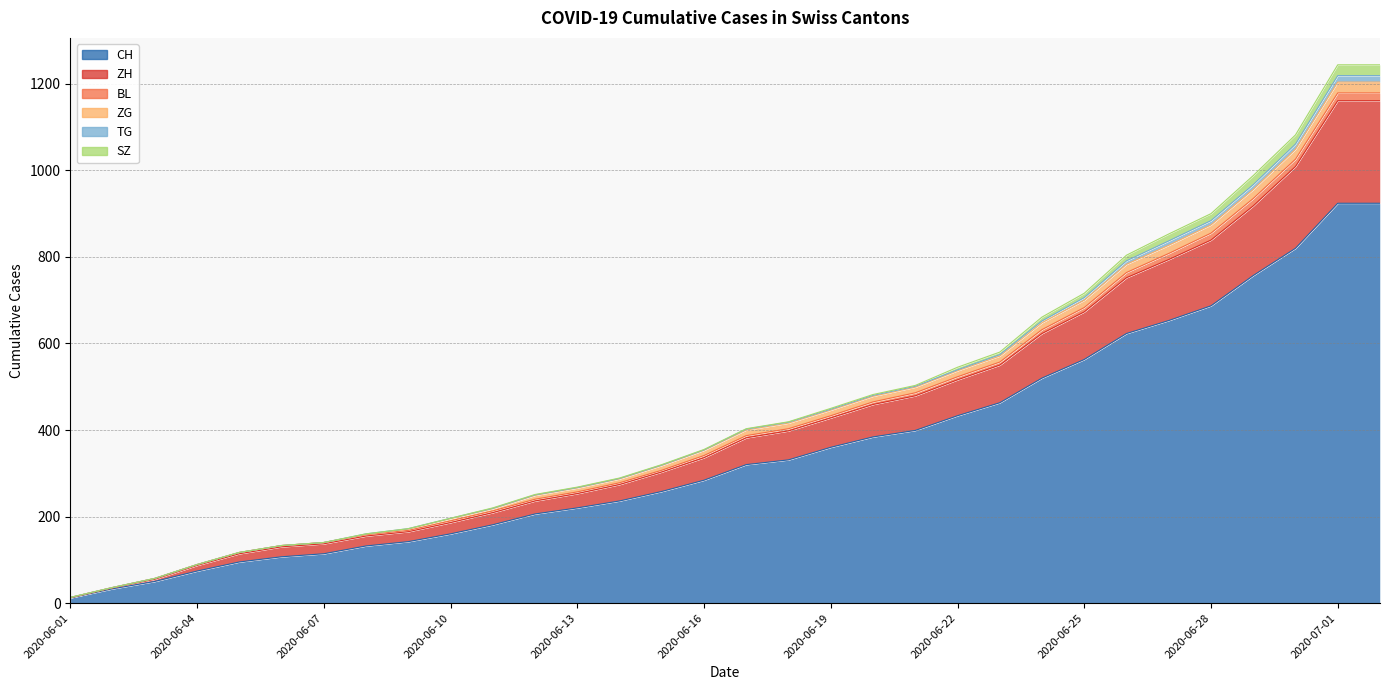

Reading left to right, list all the values displayed in this chart.

CH: 2020-06-01=12	2020-06-02=33	2020-06-03=50	2020-06-04=74	2020-06-05=95	2020-06-06=107	2020-06-07=114	2020-06-08=132	2020-06-09=142	2020-06-10=160	2020-06-11=181	2020-06-12=206	2020-06-13=220	2020-06-14=236	2020-06-15=258	2020-06-16=284	2020-06-17=320	2020-06-18=331	2020-06-19=360	2020-06-20=384	2020-06-21=399	2020-06-22=433	2020-06-23=463	2020-06-24=520	2020-06-25=563	2020-06-26=623	2020-06-27=653	2020-06-28=687	2020-06-29=757	2020-06-30=820	2020-07-01=924	2020-07-02=924
ZH: 2020-06-01=0	2020-06-02=2	2020-06-03=5	2020-06-04=13	2020-06-05=19	2020-06-06=23	2020-06-07=23	2020-06-08=23	2020-06-09=23	2020-06-10=26	2020-06-11=28	2020-06-12=30	2020-06-13=33	2020-06-14=38	2020-06-15=45	2020-06-16=52	2020-06-17=62	2020-06-18=67	2020-06-19=68	2020-06-20=75	2020-06-21=80	2020-06-22=83	2020-06-23=87	2020-06-24=103	2020-06-25=110	2020-06-26=129	2020-06-27=141	2020-06-28=152	2020-06-29=161	2020-06-30=189	2020-07-01=237	2020-07-02=237
BL: 2020-06-01=1	2020-06-02=1	2020-06-03=2	2020-06-04=2	2020-06-05=3	2020-06-06=3	2020-06-07=3	2020-06-08=3	2020-06-09=3	2020-06-10=4	2020-06-11=4	2020-06-12=4	2020-06-13=4	2020-06-14=4	2020-06-15=4	2020-06-16=5	2020-06-17=5	2020-06-18=5	2020-06-19=5	2020-06-20=6	2020-06-21=7	2020-06-22=7	2020-06-23=7	2020-06-24=9	2020-06-25=10	2020-06-26=12	2020-06-27=14	2020-06-28=16	2020-06-29=17	2020-06-30=17	2020-07-01=18	2020-07-02=18
ZG: 2020-06-01=0	2020-06-02=0	2020-06-03=0	2020-06-04=0	2020-06-05=0	2020-06-06=0	2020-06-07=0	2020-06-08=1	2020-06-09=3	2020-06-10=5	2020-06-11=5	2020-06-12=9	2020-06-13=9	2020-06-14=9	2020-06-15=11	2020-06-16=12	2020-06-17=13	2020-06-18=13	2020-06-19=13	2020-06-20=13	2020-06-21=13	2020-06-22=14	2020-06-23=14	2020-06-24=16	2020-06-25=17	2020-06-26=19	2020-06-27=19	2020-06-28=19	2020-06-29=21	2020-06-30=23	2020-07-01=25	2020-07-02=25
TG: 2020-06-01=0	2020-06-02=0	2020-06-03=0	2020-06-04=0	2020-06-05=0	2020-06-06=0	2020-06-07=0	2020-06-08=1	2020-06-09=1	2020-06-10=1	2020-06-11=1	2020-06-12=1	2020-06-13=1	2020-06-14=1	2020-06-15=1	2020-06-16=1	2020-06-17=2	2020-06-18=2	2020-06-19=2	2020-06-20=2	2020-06-21=2	2020-06-22=2	2020-06-23=3	2020-06-24=4	2020-06-25=6	2020-06-26=8	2020-06-27=10	2020-06-28=10	2020-06-29=11	2020-06-30=12	2020-07-01=15	2020-07-02=15
SZ: 2020-06-01=0	2020-06-02=0	2020-06-03=0	2020-06-04=0	2020-06-05=0	2020-06-06=0	2020-06-07=0	2020-06-08=0	2020-06-09=0	2020-06-10=0	2020-06-11=1	2020-06-12=1	2020-06-13=1	2020-06-14=1	2020-06-15=1	2020-06-16=1	2020-06-17=1	2020-06-18=1	2020-06-19=2	2020-06-20=2	2020-06-21=2	2020-06-22=6	2020-06-23=6	2020-06-24=9	2020-06-25=10	2020-06-26=13	2020-06-27=16	2020-06-28=16	2020-06-29=21	2020-06-30=21	2020-07-01=25	2020-07-02=25